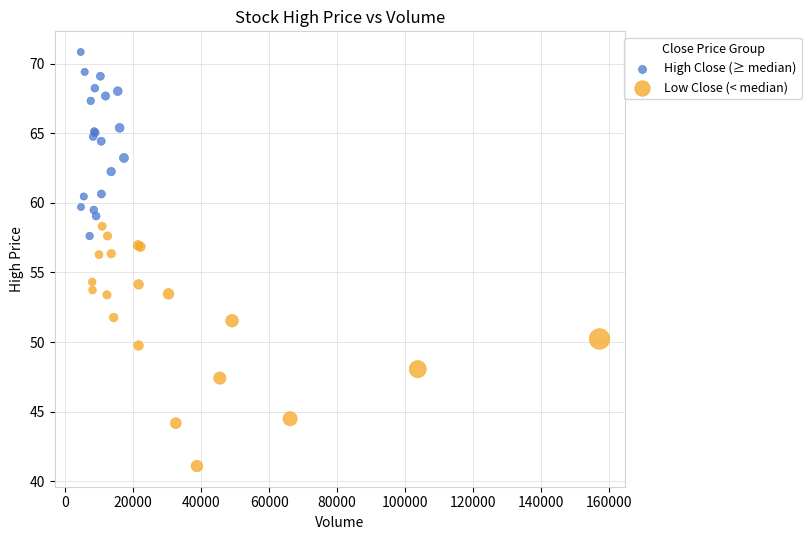

Which series has the widest spread of Y values?

Low Close (< median)